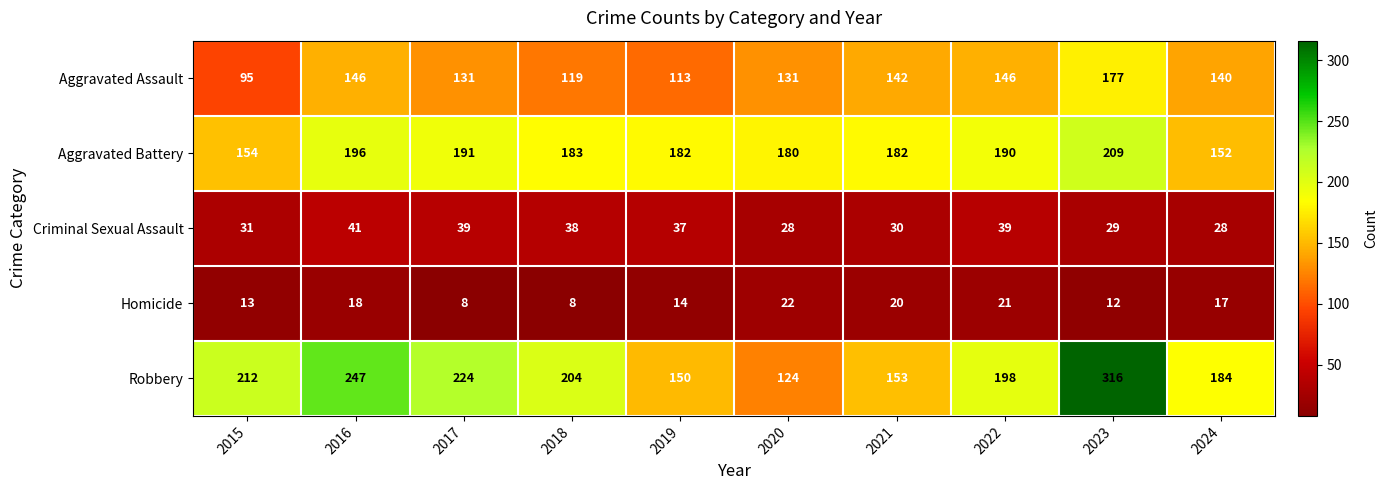

Read the Aggravated Assault value at 2023, to the nearest 10.

180